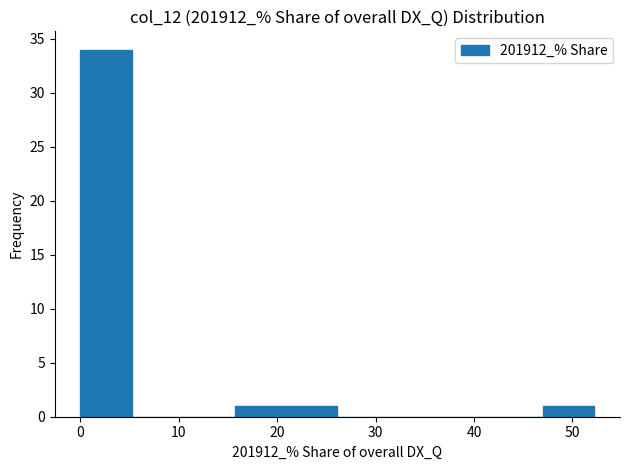

Over which range of the x-axis is the bar tallest?

0 to 5